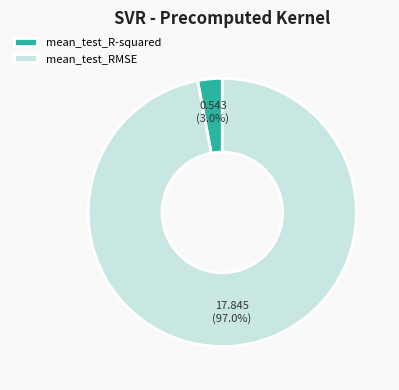

Which has a higher value, mean_test_R-squared or mean_test_RMSE?

mean_test_RMSE